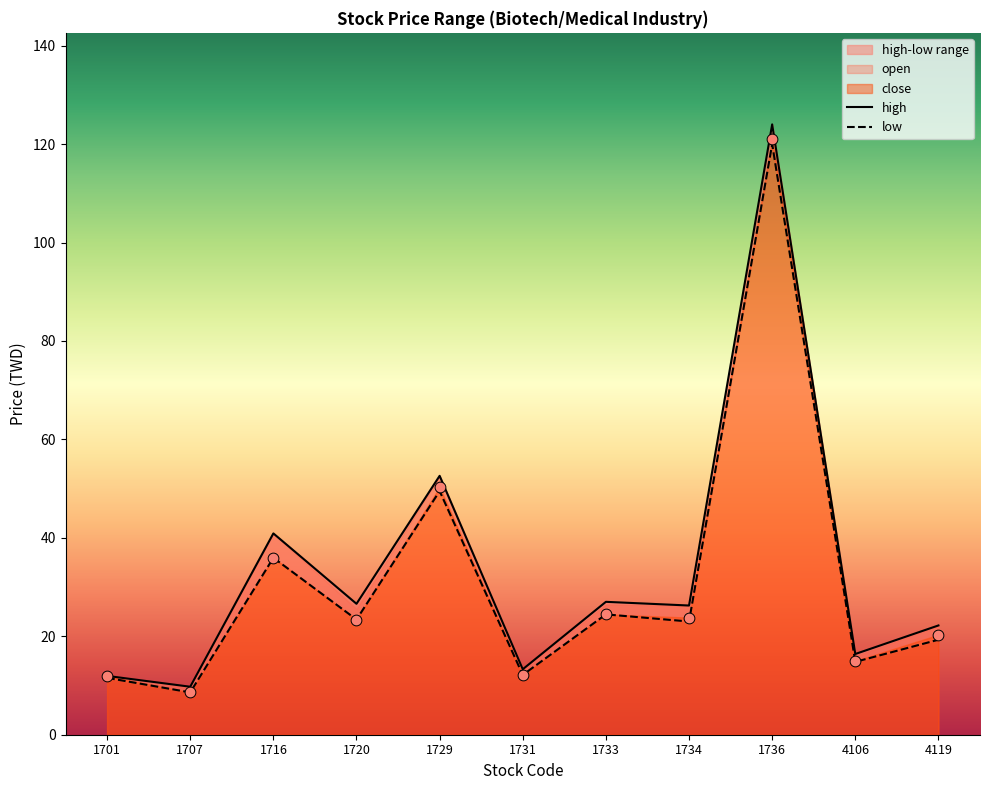

Is the value of low at 1720 greater than the value of high at 1731?

Yes